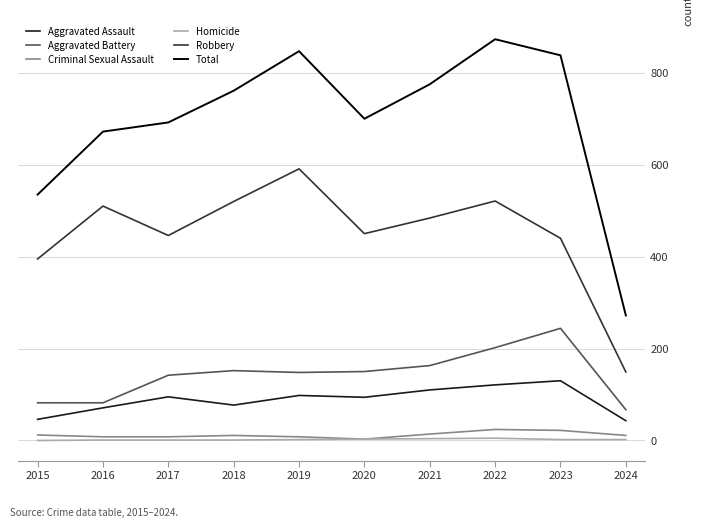

Rank the series by their maximum value, from lowest to highest.

Homicide, Criminal Sexual Assault, Aggravated Assault, Aggravated Battery, Robbery, Total